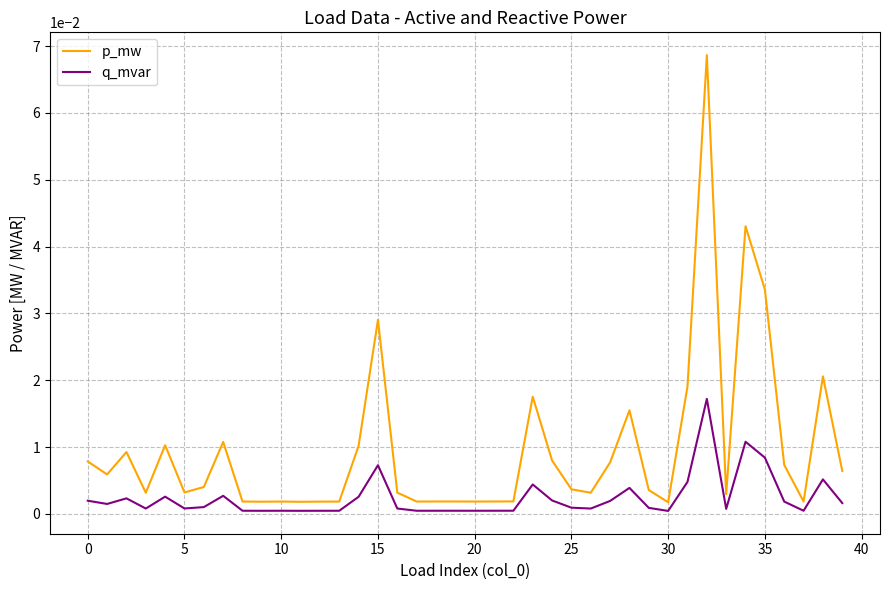

Rank the series by their average value, from highest to lowest.

p_mw, q_mvar